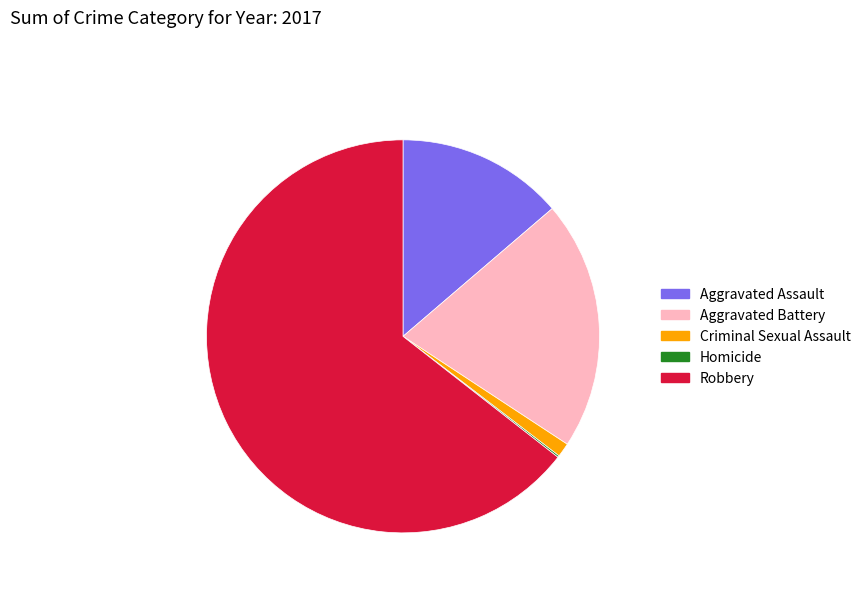

Which has a higher value, Aggravated Battery or Aggravated Assault?

Aggravated Battery